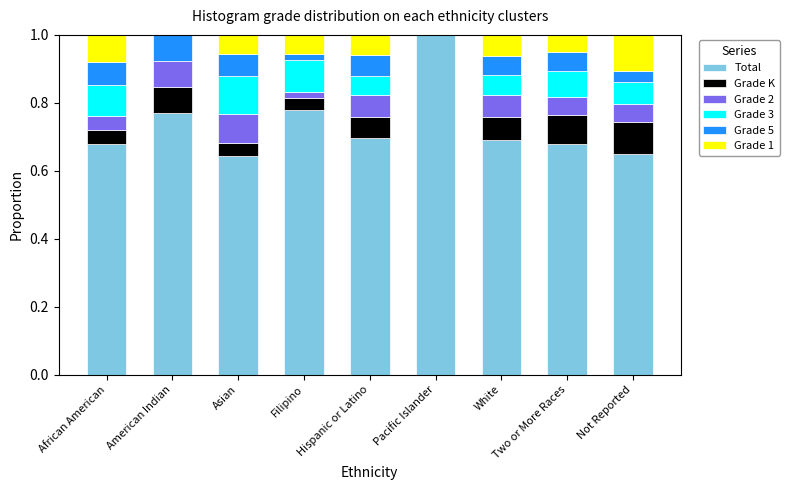

What is the total value across all series at Pacific Islander?

1.0